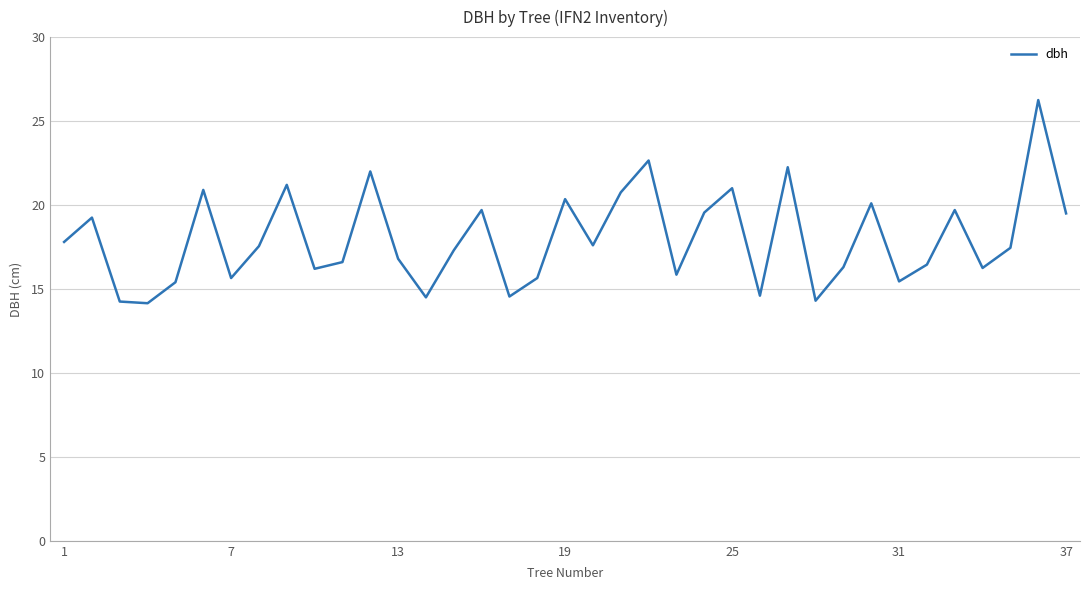

Is this an area chart (filled region under the line)?

No